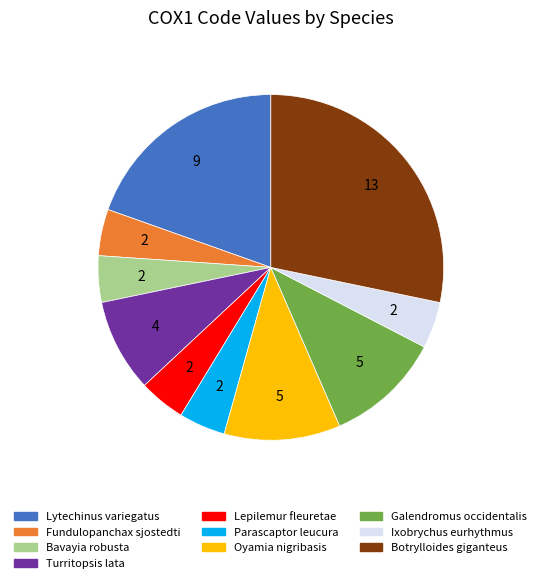

What is the largest slice in the pie chart?

Botrylloides giganteus